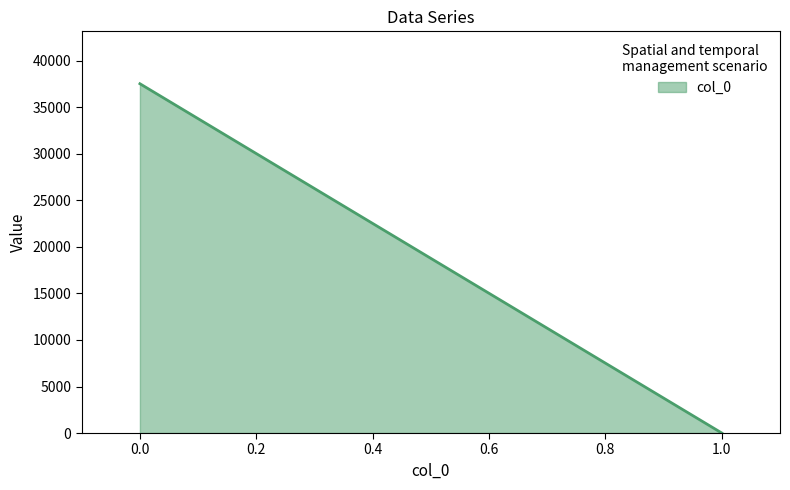

What is the value of the 1st point from the left?

37538.5